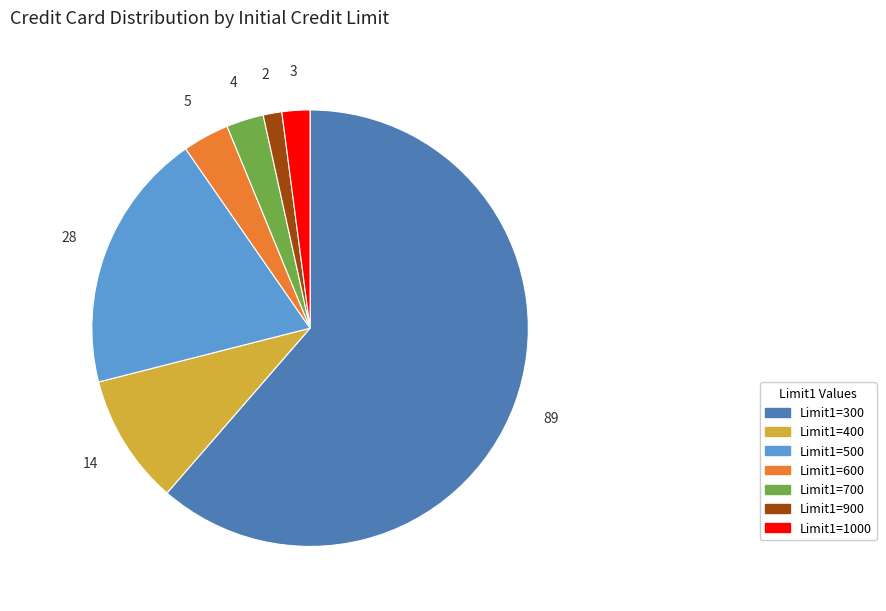

Is Limit1=300 the majority of the pie?

Yes